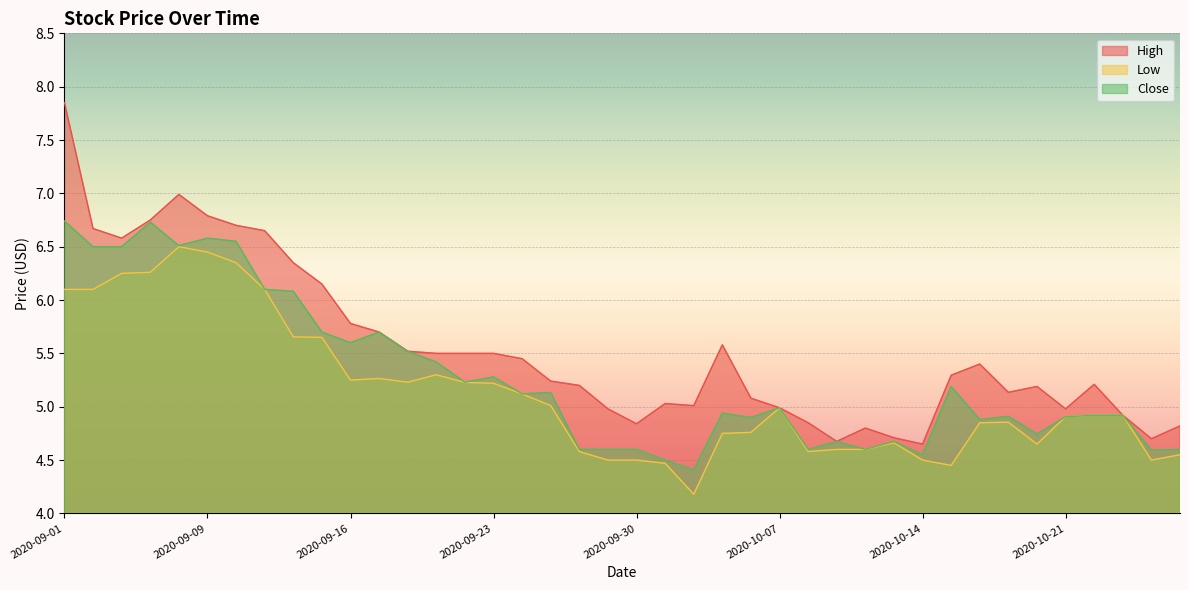

The Low series shows 1.8 at 2020-09-30. True or false?

False